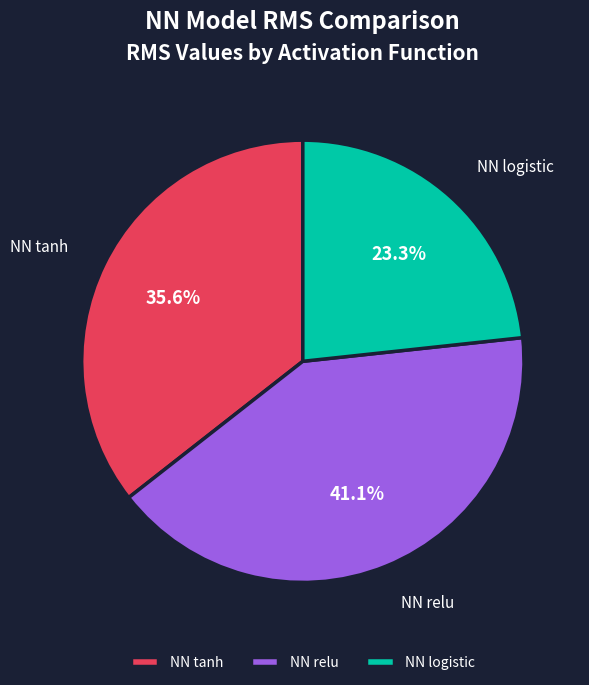

How many segments does this pie chart have?

3